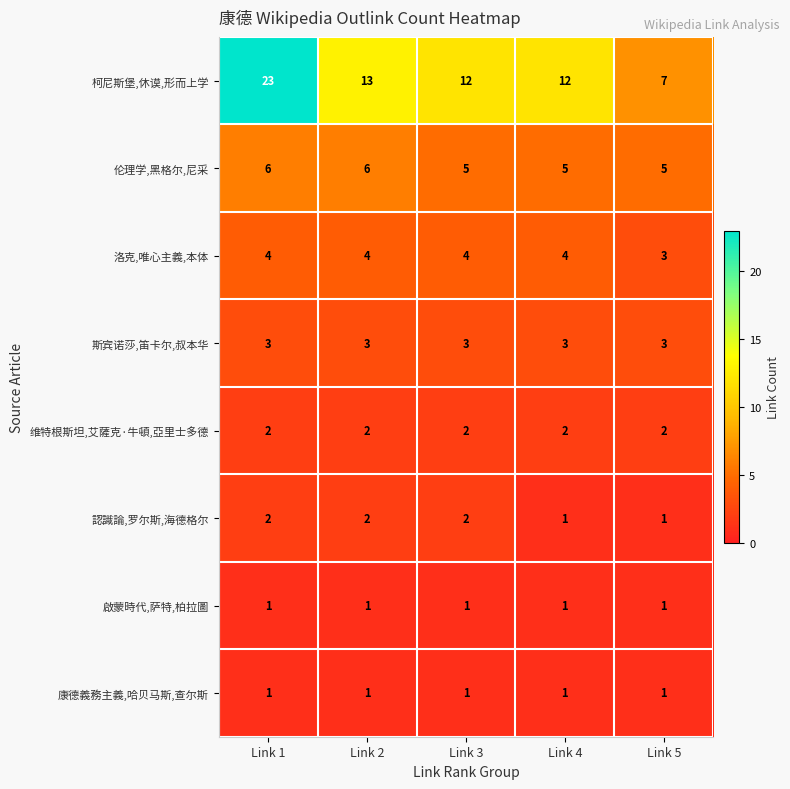

What is the maximum value for 洛克,唯心主義,本体?

4